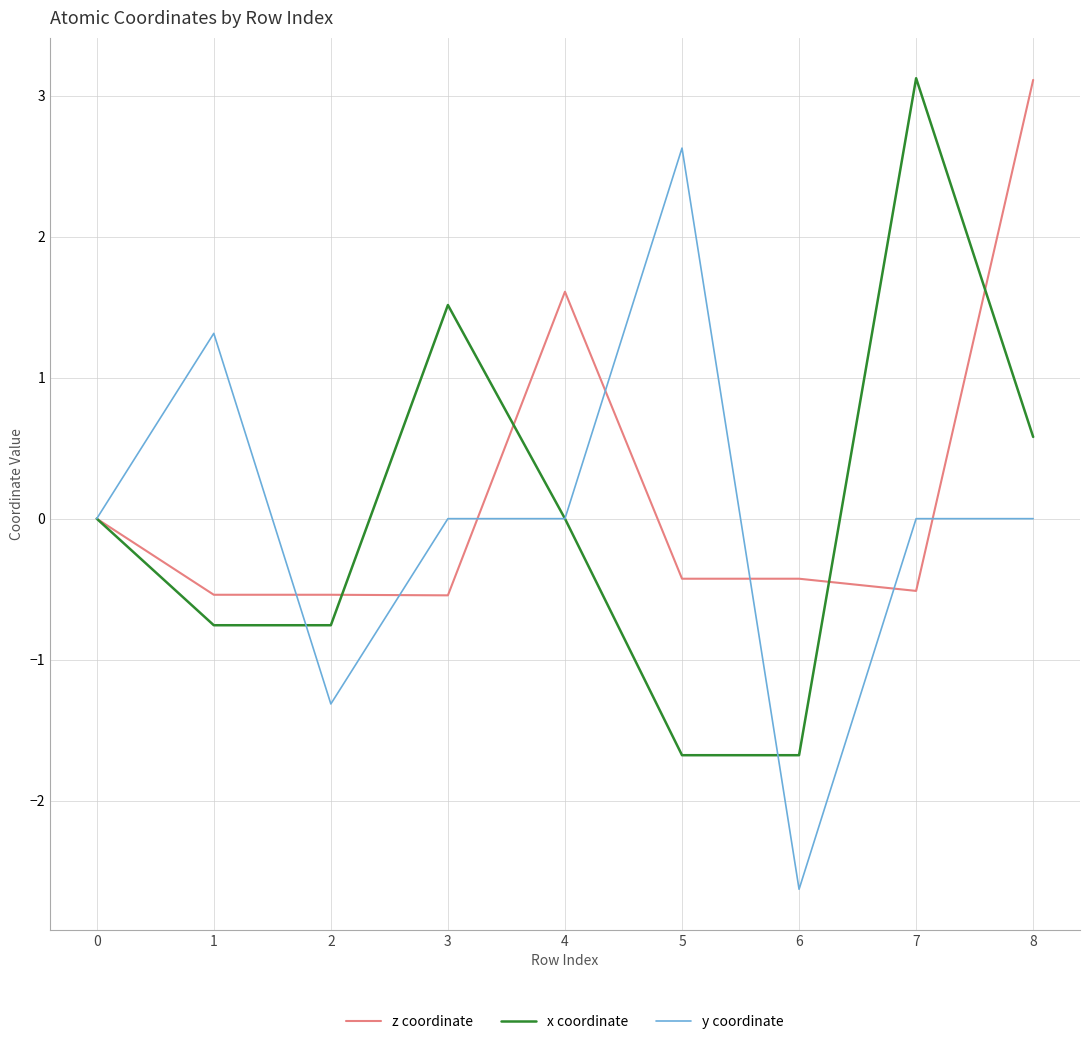

Which series has the widest spread of values?

y coordinate